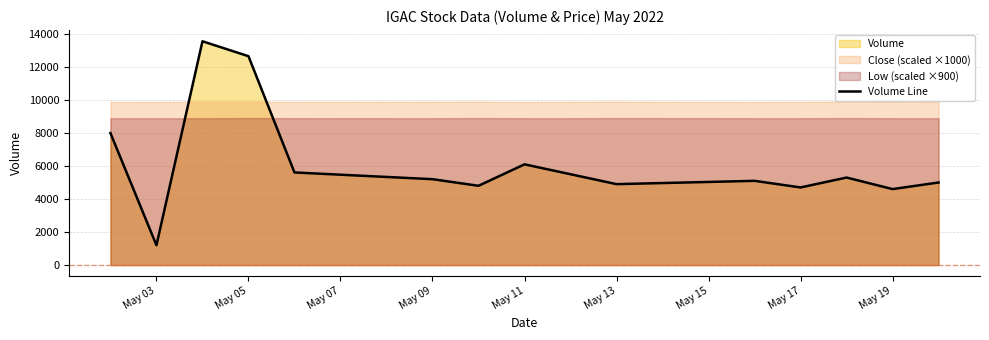

What is the difference between the maximum and minimum values?

12352